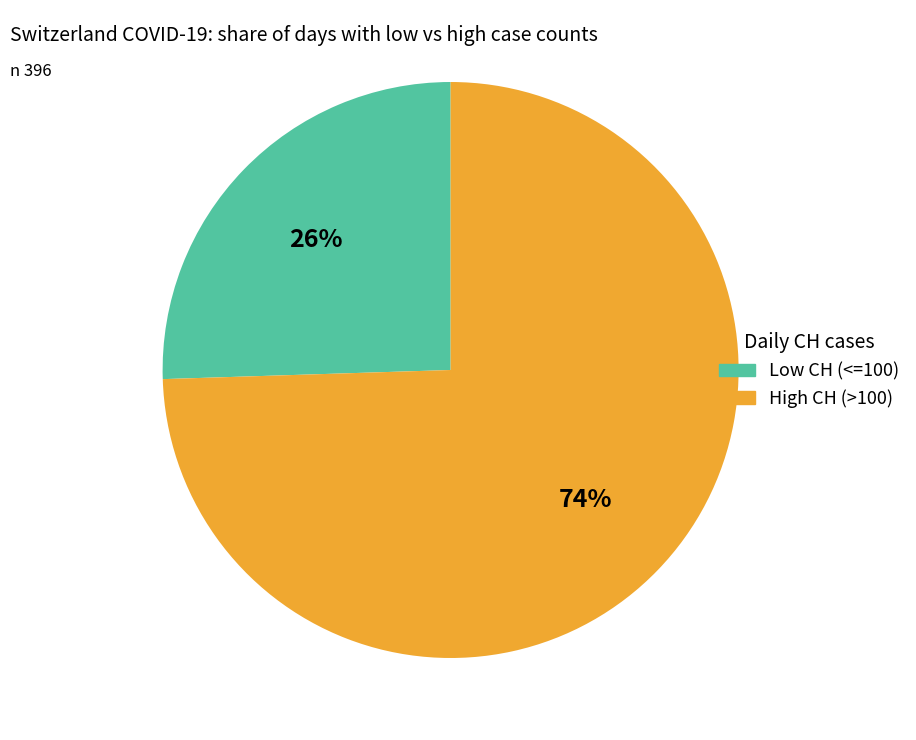

To the nearest percent, what is the average slice percentage?

50%